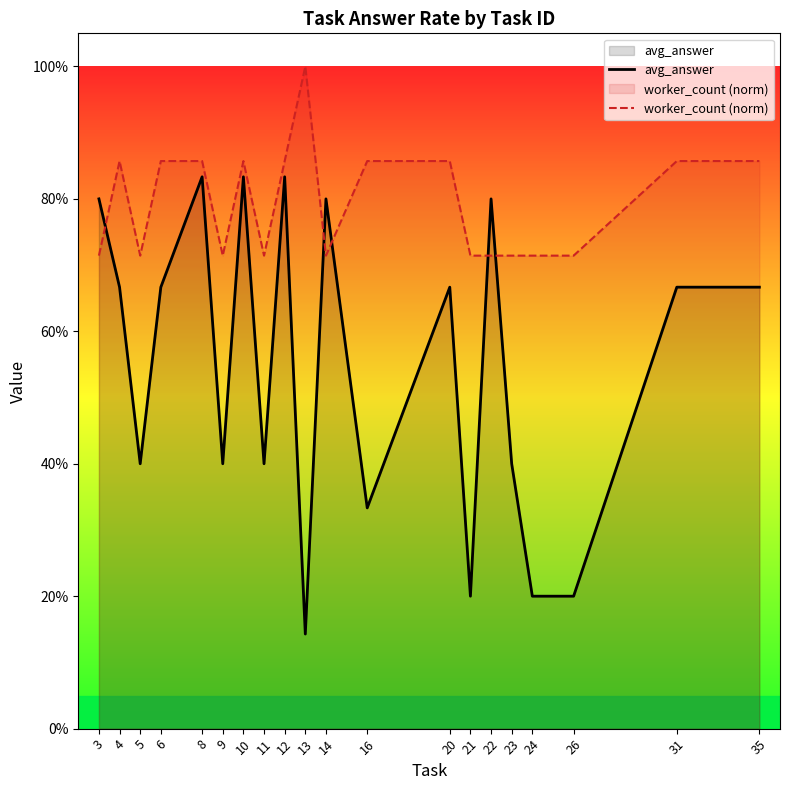

True or false: avg_answer has a value of 0.8 at 8.

True